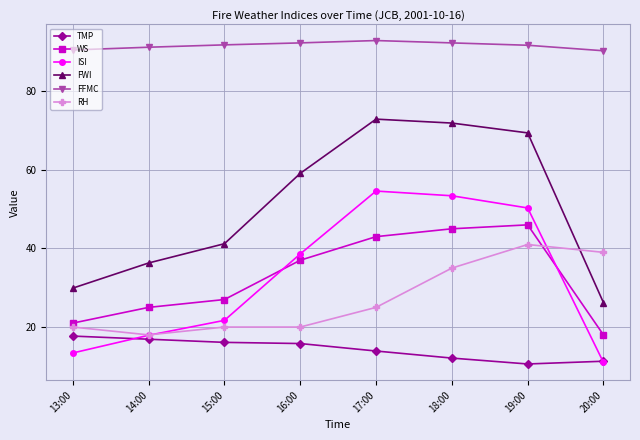

What are all the series names shown in the legend?

TMP, WS, ISI, FWI, FFMC, RH